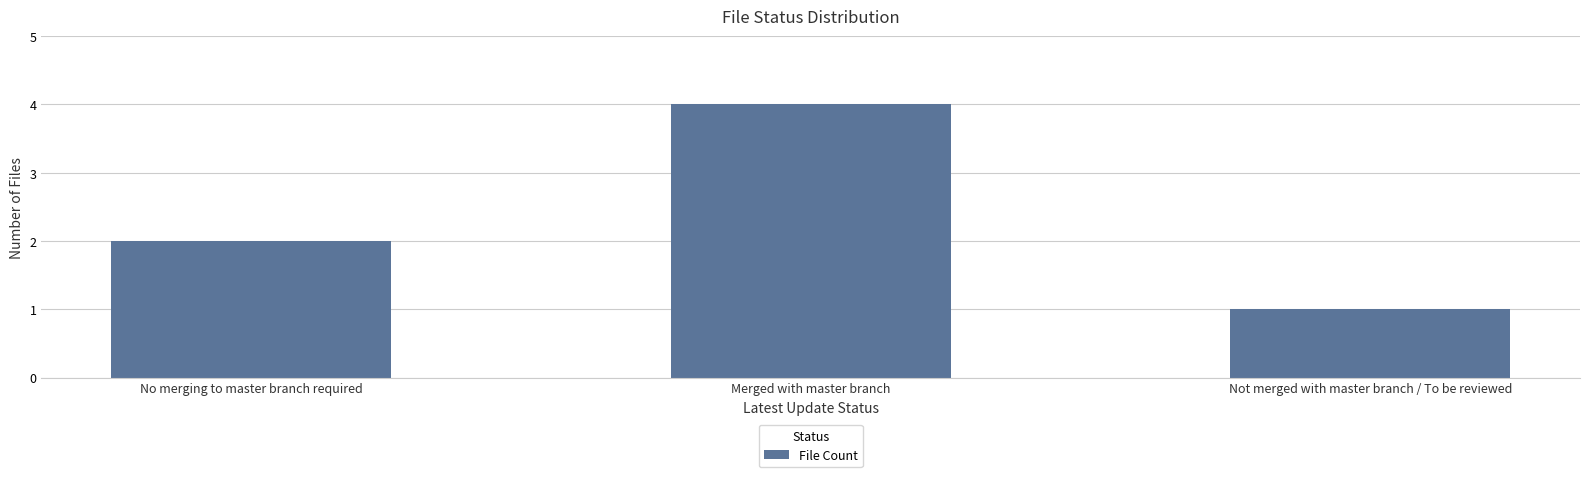

Does the chart contain any negative values?

No